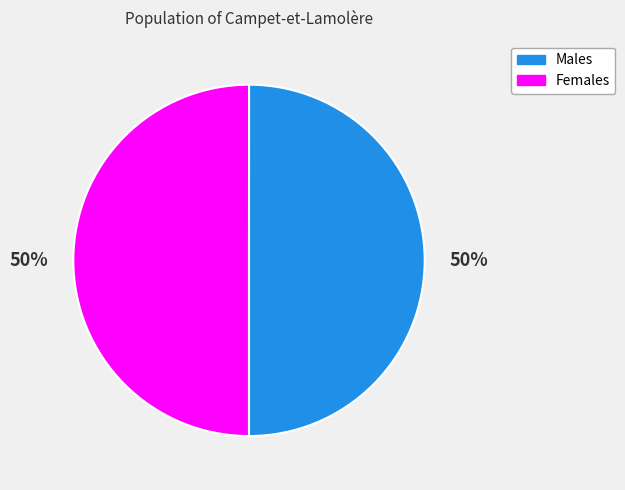

What is the ratio of the value at Females to the value at Males?

1.0